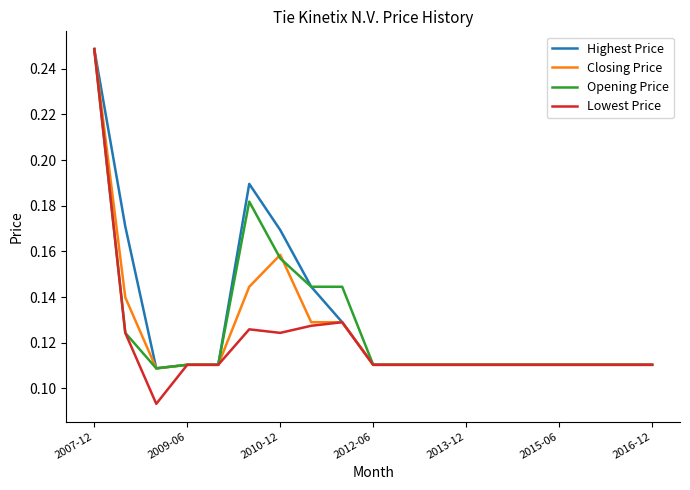

Which series has the largest range (max minus min)?

Lowest Price